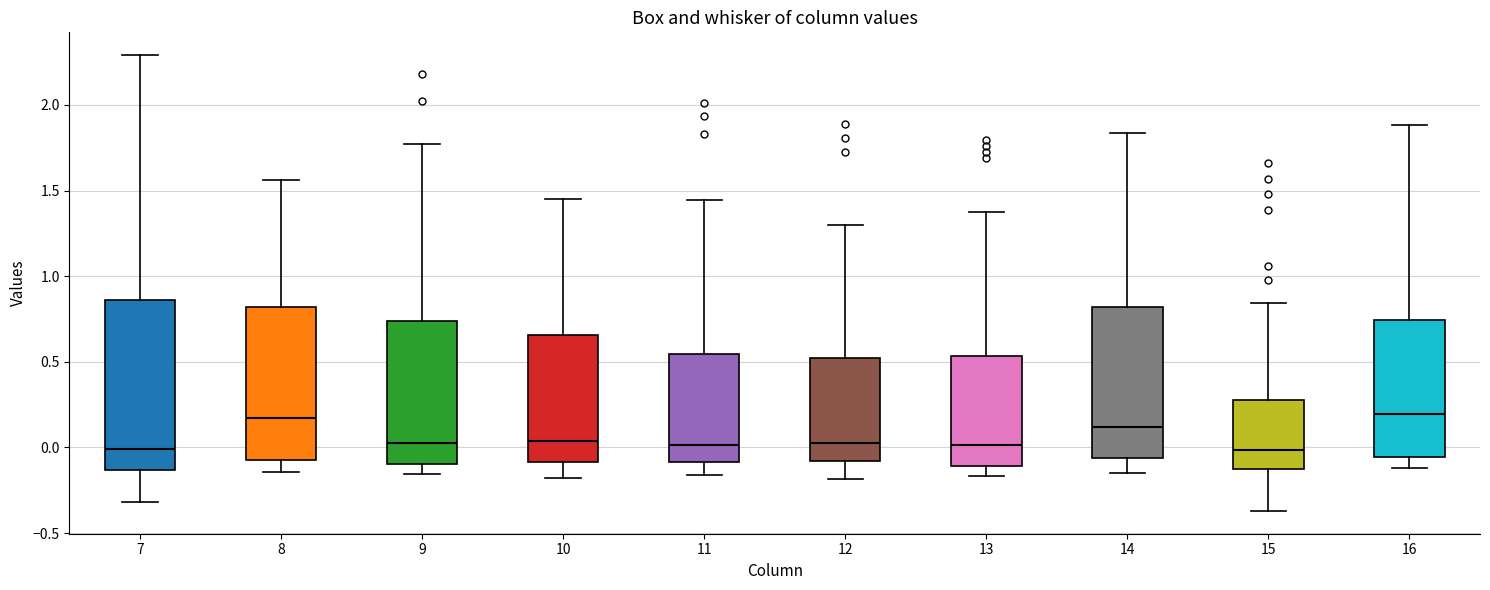

Reading left to right, read every box against the y-axis: the position of its median line, the range the box covers, and the ends of its whiskers. The values are not printed on the chart, so give them approximately, as read against the axis.

7: median 0.00, box -0.15 to 0.85, whiskers -0.30 to 2.30
8: median 0.15, box -0.05 to 0.80, whiskers -0.15 to 1.55
9: median 0.05, box -0.10 to 0.75, whiskers -0.15 to 1.75
10: median 0.05, box -0.10 to 0.65, whiskers -0.20 to 1.45
11: median 0.00, box -0.10 to 0.55, whiskers -0.15 to 1.45
12: median 0.05, box -0.10 to 0.50, whiskers -0.20 to 1.30
13: median 0.00, box -0.10 to 0.55, whiskers -0.15 to 1.40
14: median 0.10, box -0.05 to 0.80, whiskers -0.15 to 1.85
15: median 0.00, box -0.15 to 0.30, whiskers -0.35 to 0.85
16: median 0.20, box -0.05 to 0.75, whiskers -0.10 to 1.90